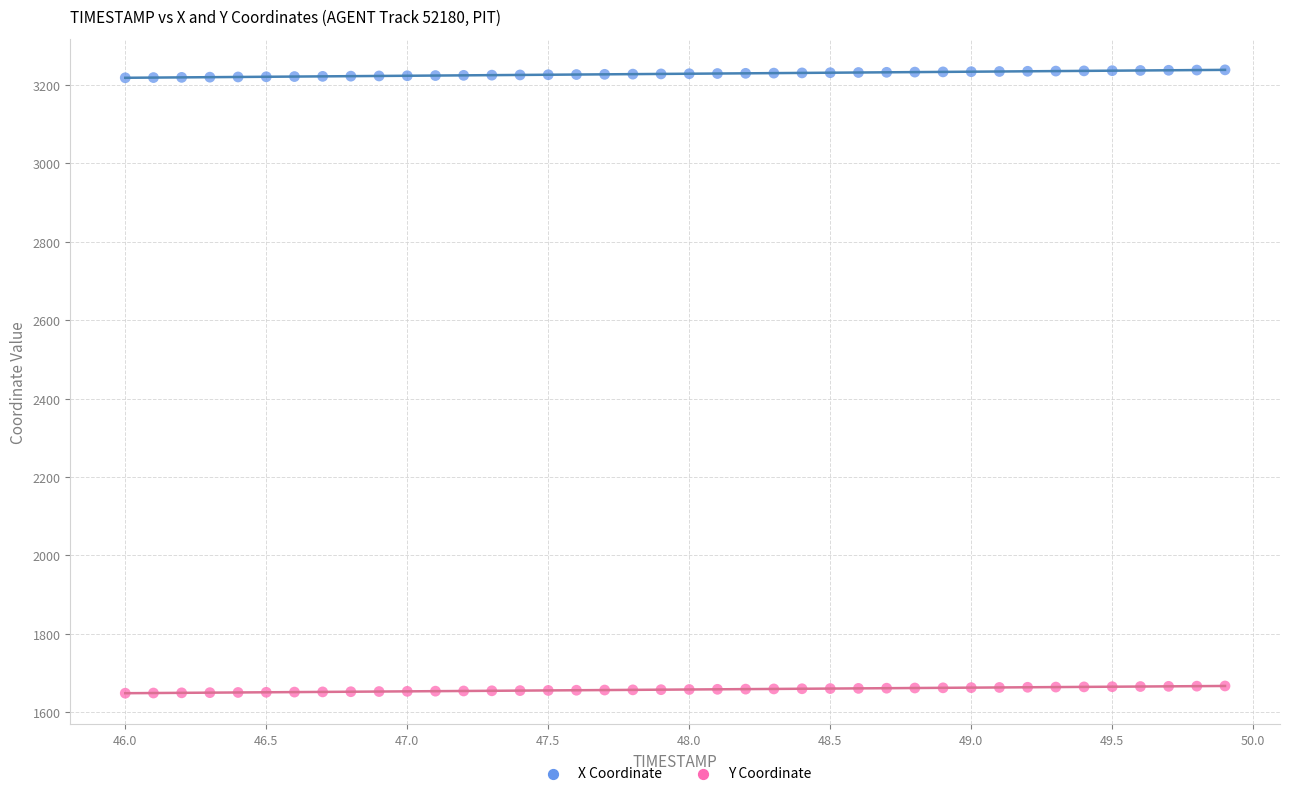

Across all data points, what is the range of X values (max minus min)?

3.9